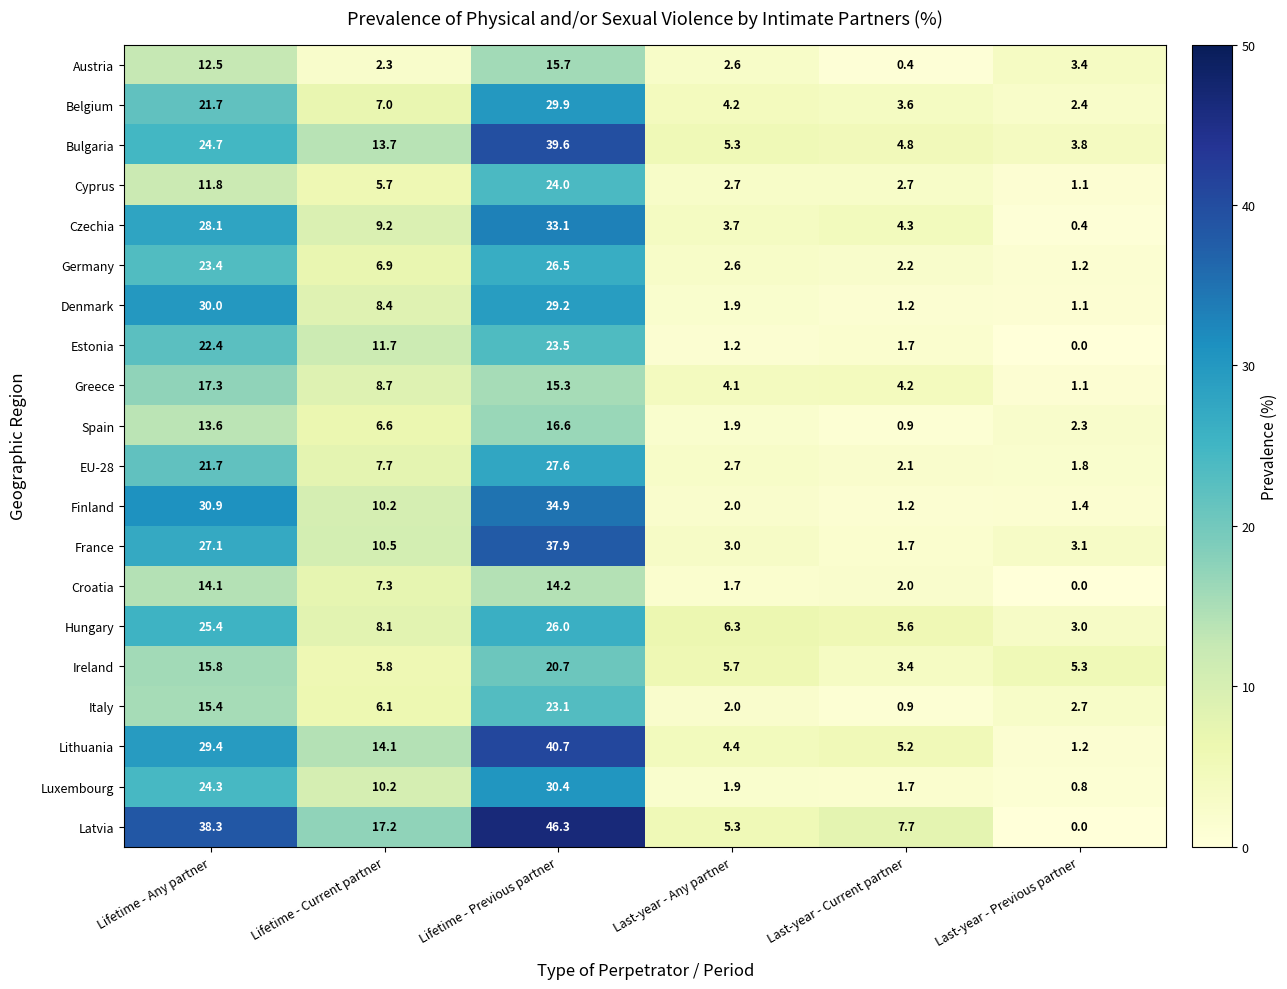

Which series changed the most between Last-year - Any partner and Last-year - Current partner?

Latvia